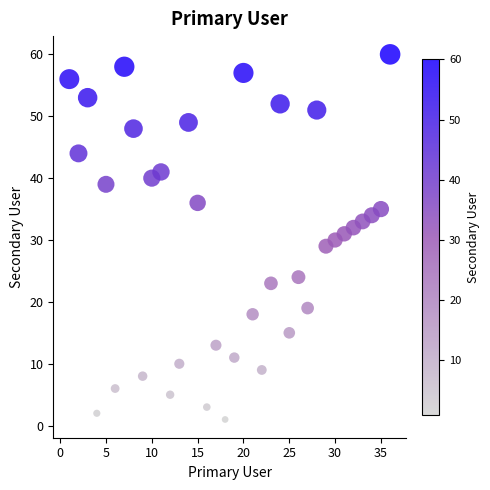

What is the range of Y values (max minus min)?

59